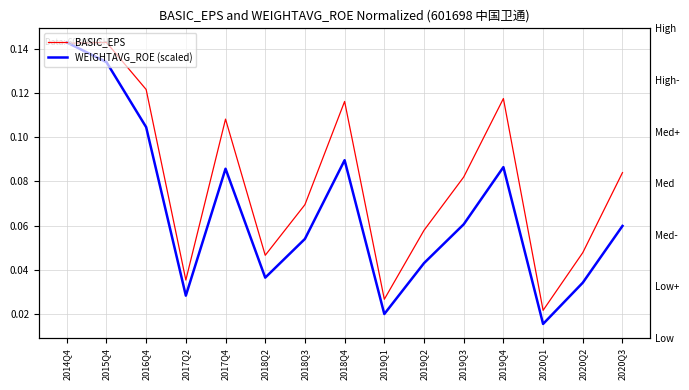

Where is BASIC_EPS nearest to the value 0?

2020Q1